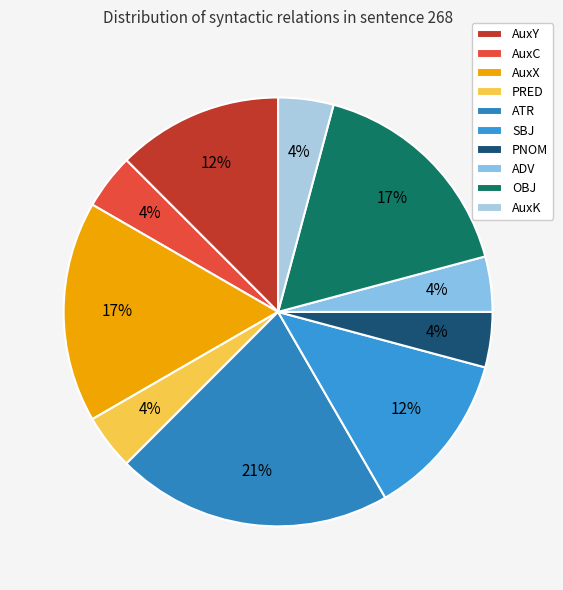

How many slices are in this pie chart?

10